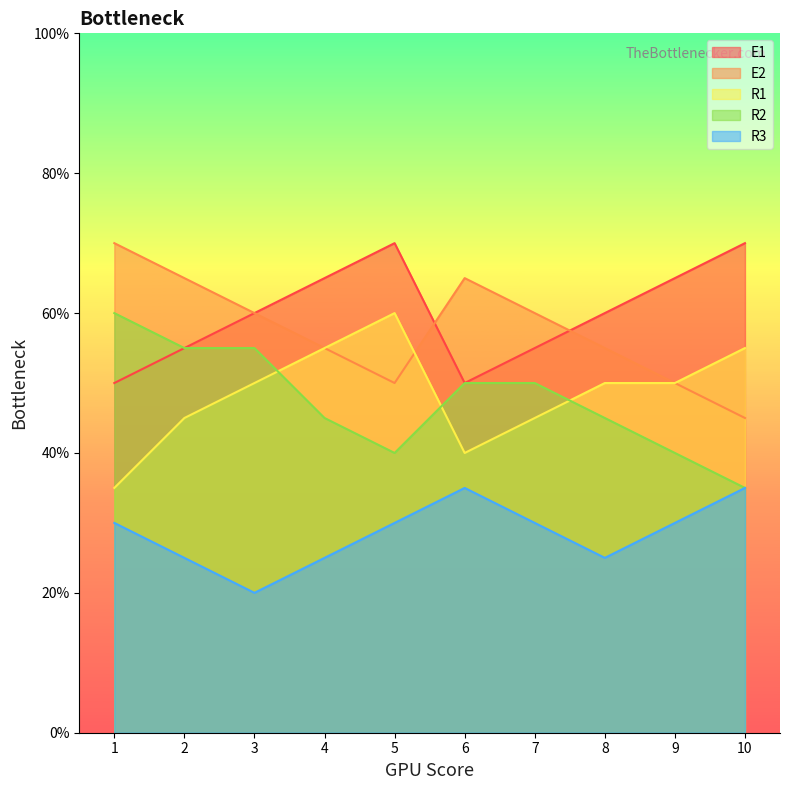

At which category does R3 reach its first local peak?

6